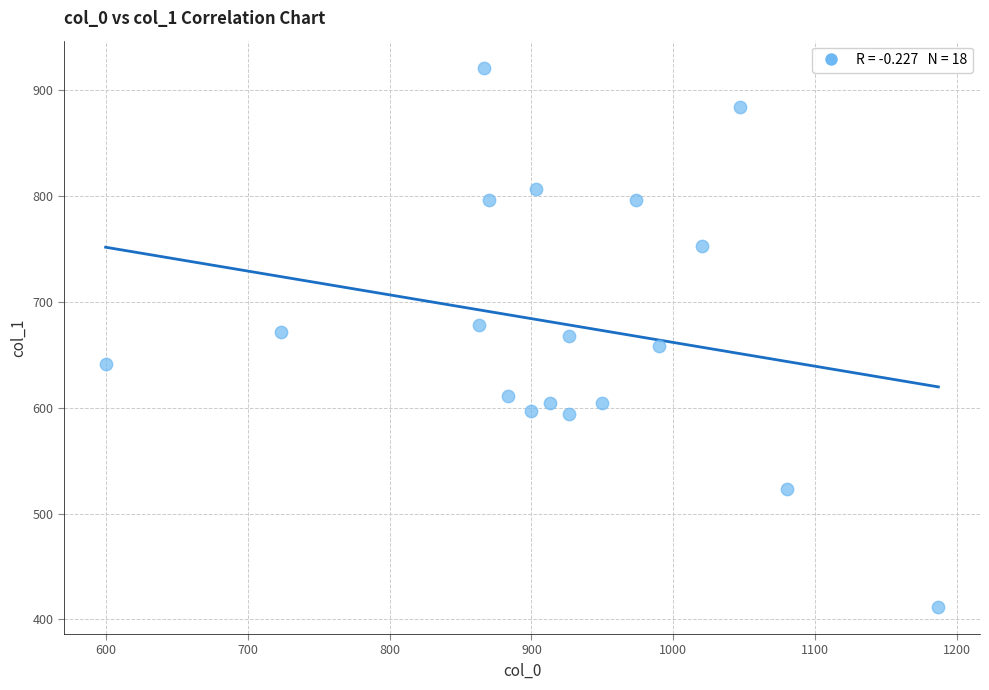

What is the range of Y values (max minus min)?

509.6